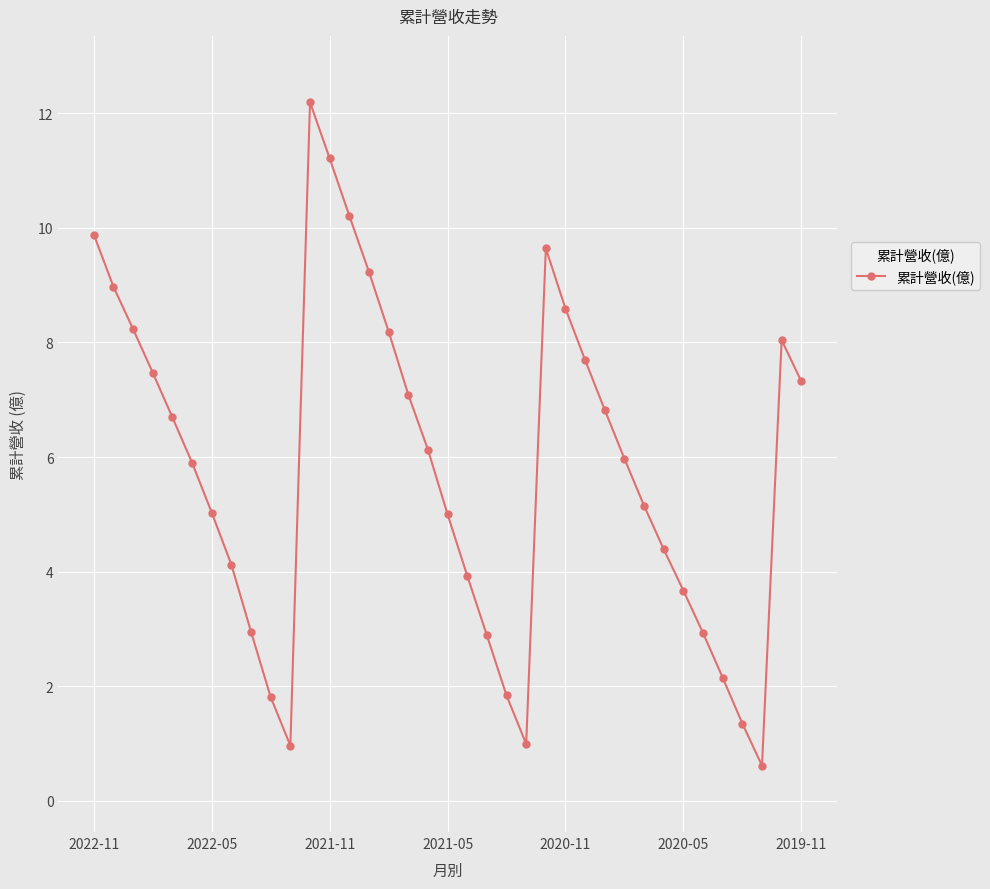

What is the average value?

5.8